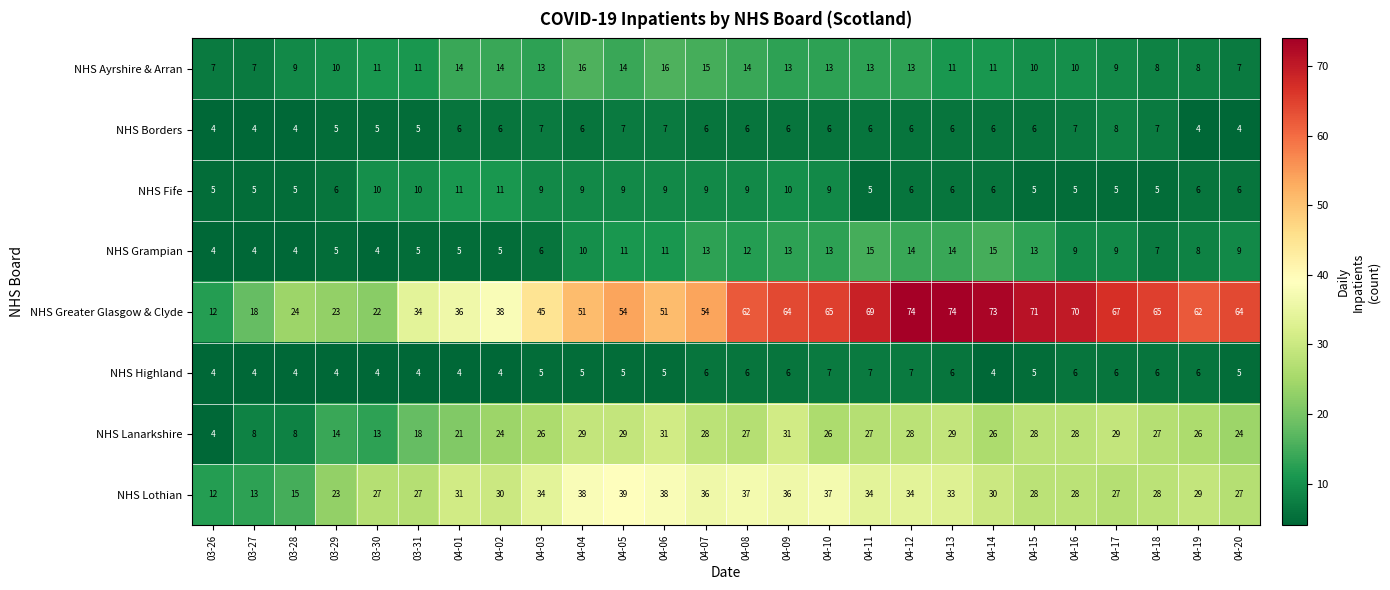

The NHS Borders series shows 2 at 03-30. True or false?

False